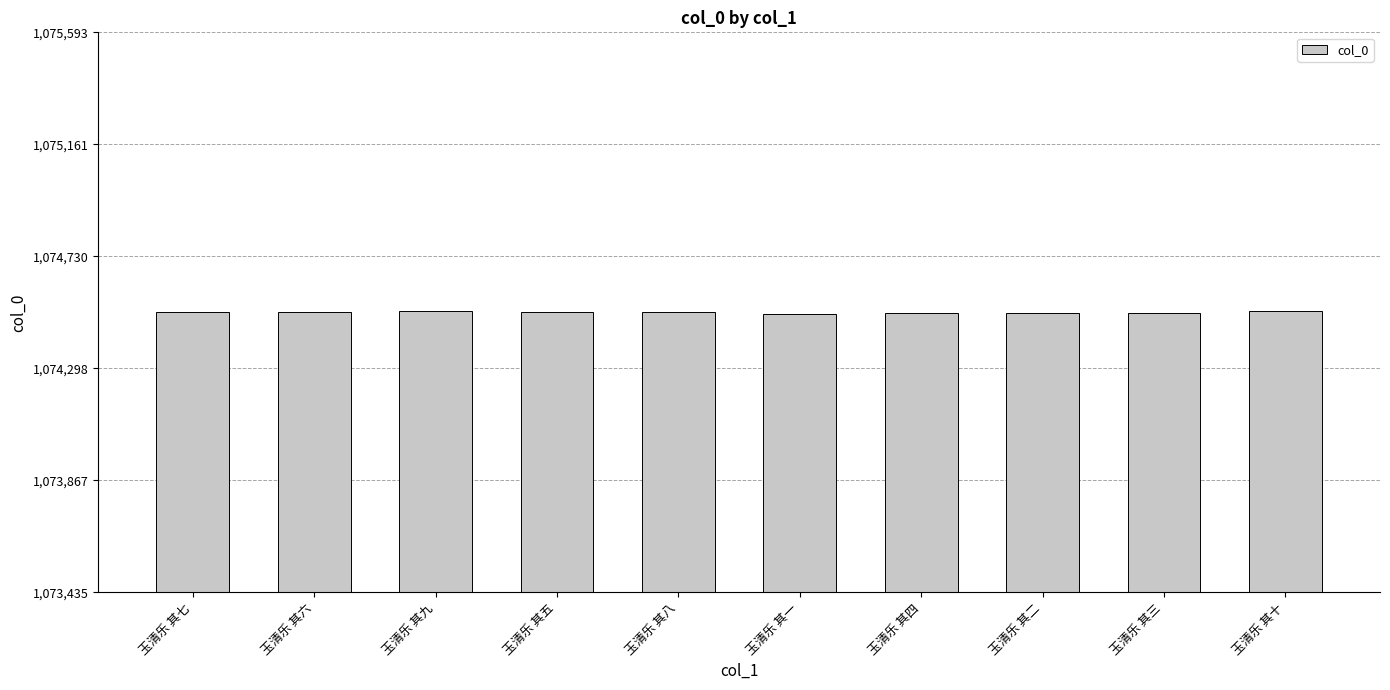

True or false: the data shows 1074512 at 玉清乐 其三.

True